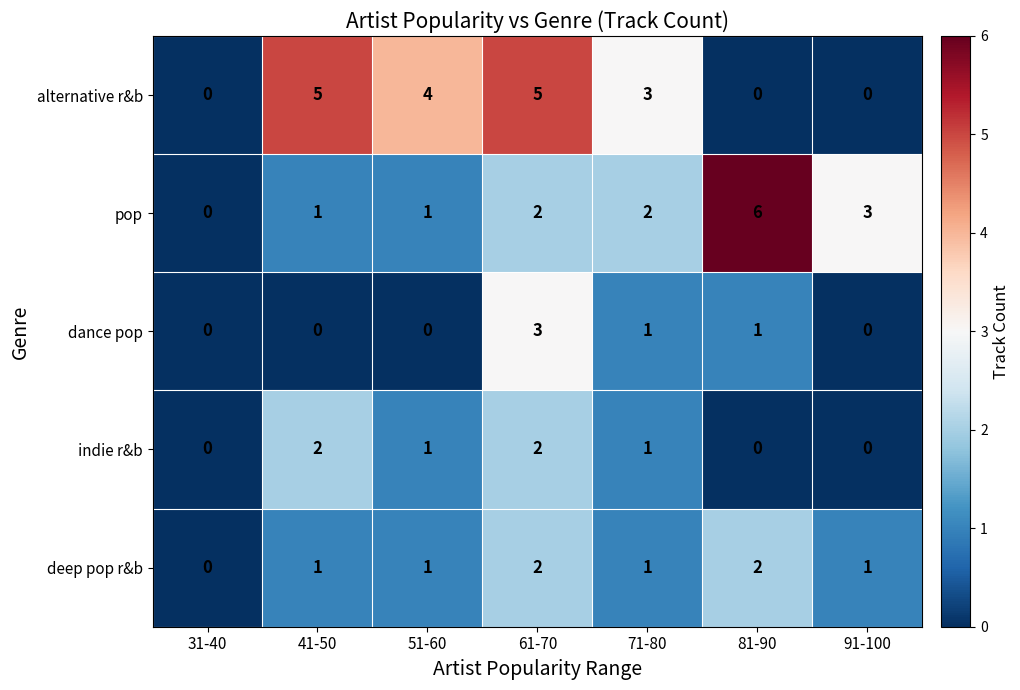

True or false: dance pop has a value of -1 at 51-60.

False